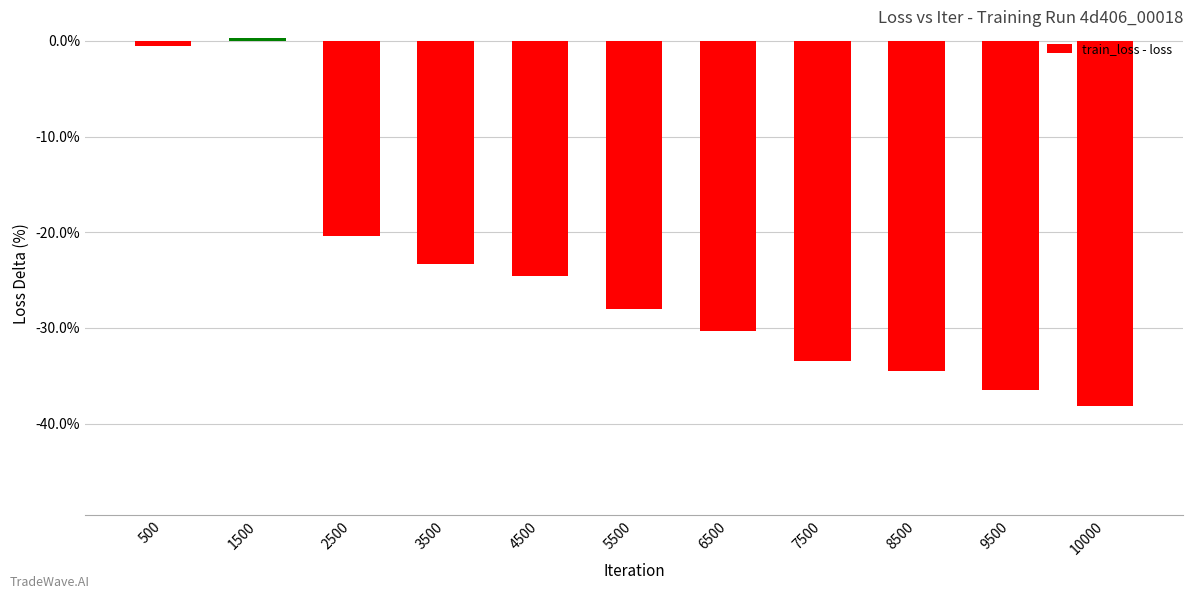

What is the value of the 6th bar from the left?

-0.3